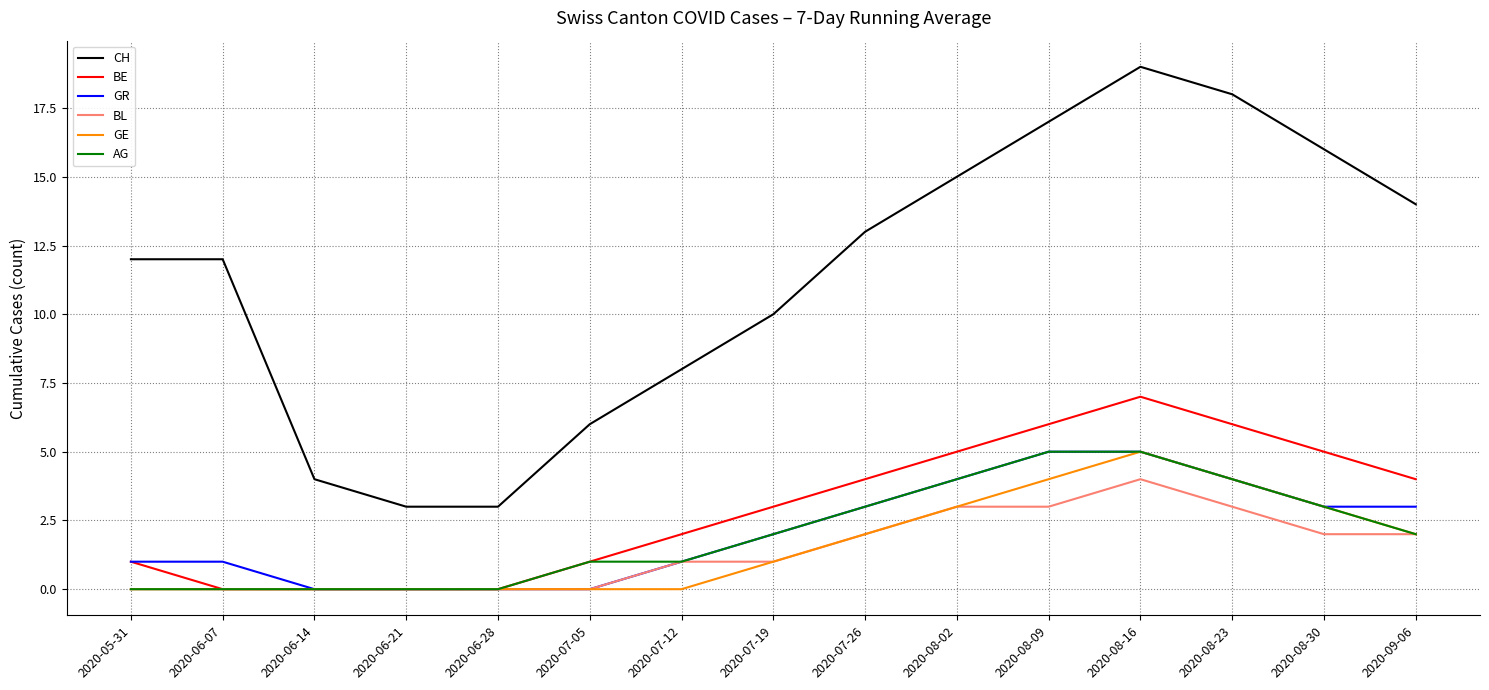

What is the spread (max minus min) of values at 2020-08-02?

12